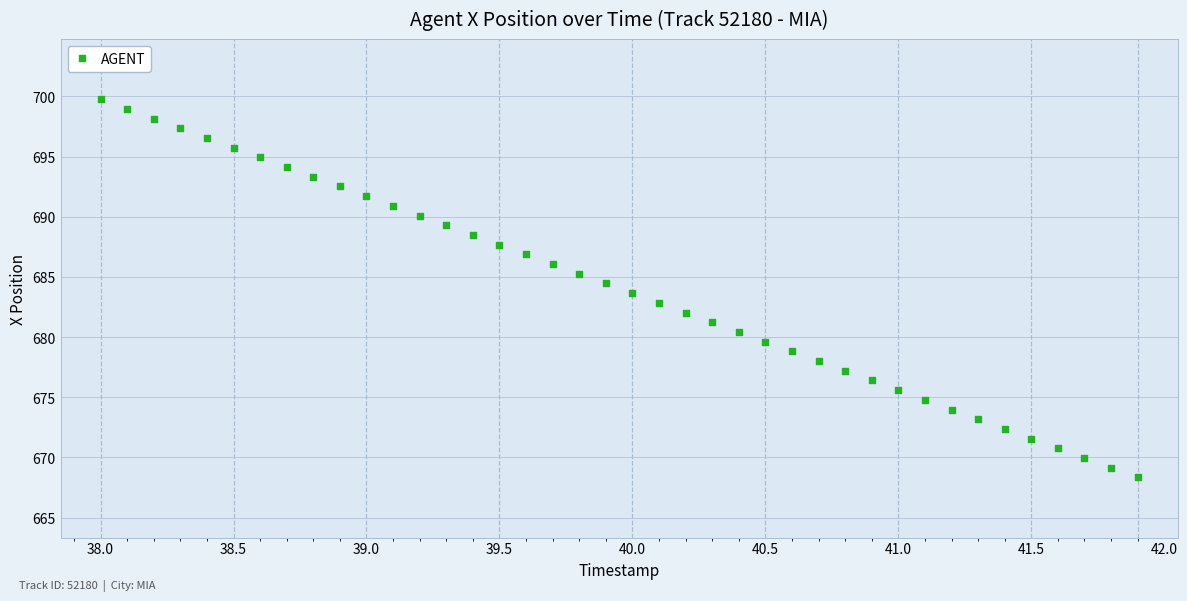

What is the range of X values (max minus min)?

3.9